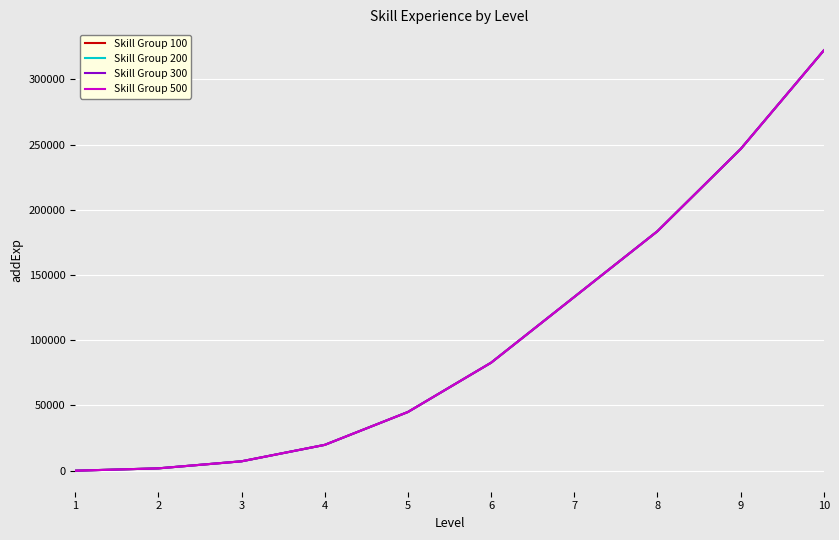

Where does the Skill Group 500 series first go above 82800?

7